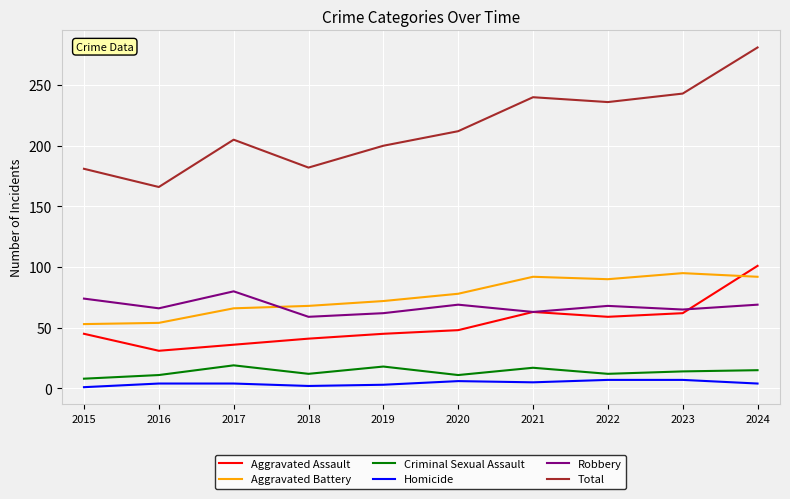

At which category does Total reach its first local valley?

2016